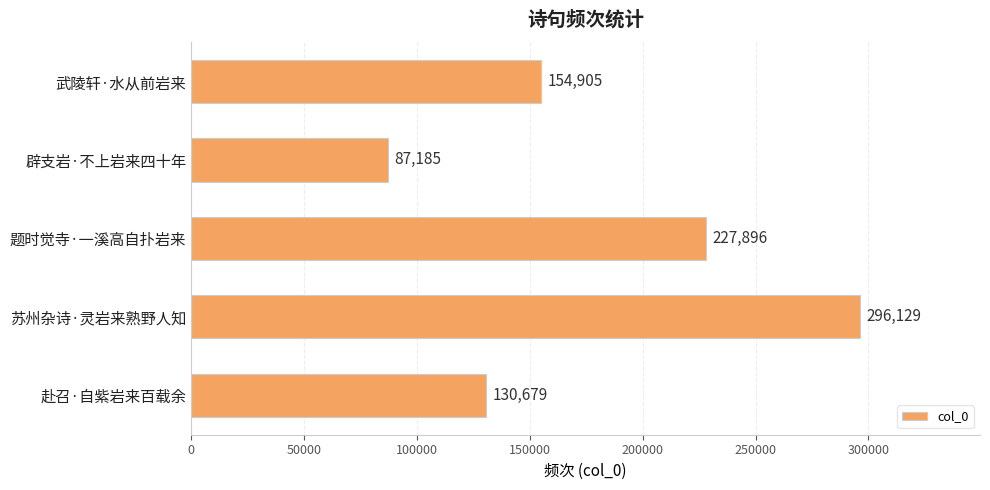

The value at 苏州杂诗·灵岩来熟野人知 is 296129. True or false?

True